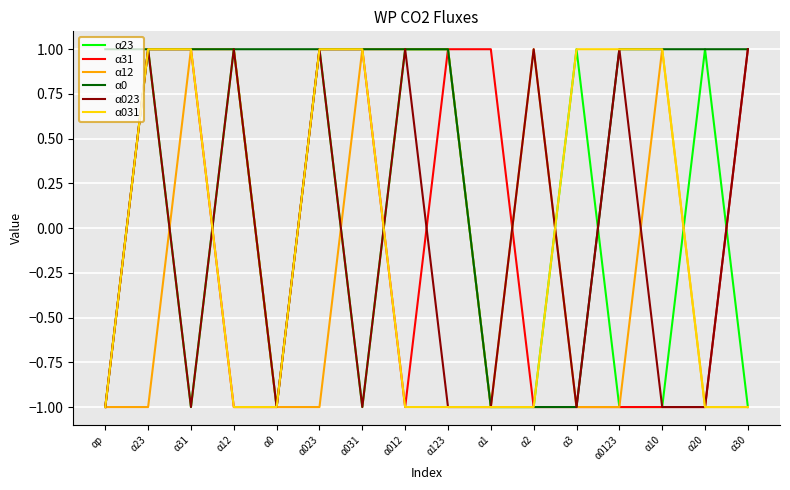

How many categories are shown in the chart?

16